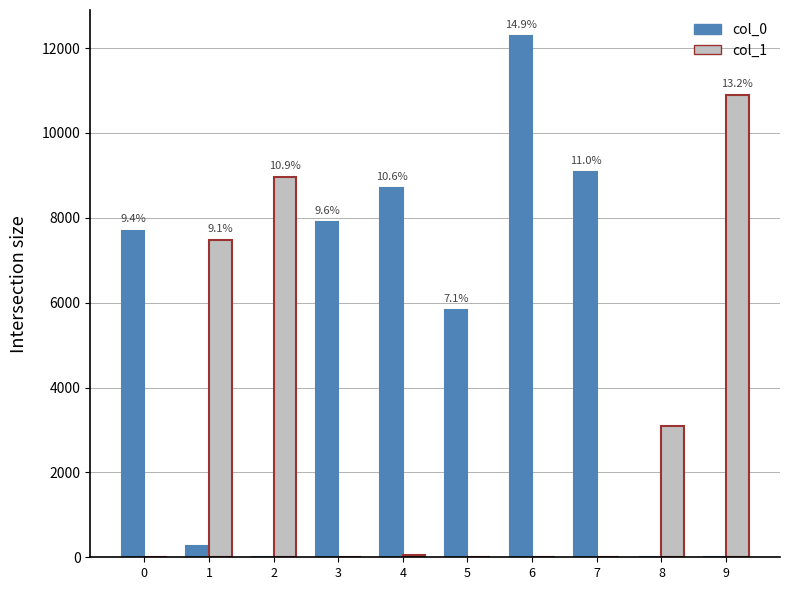

How many categories are shown in the chart?

10